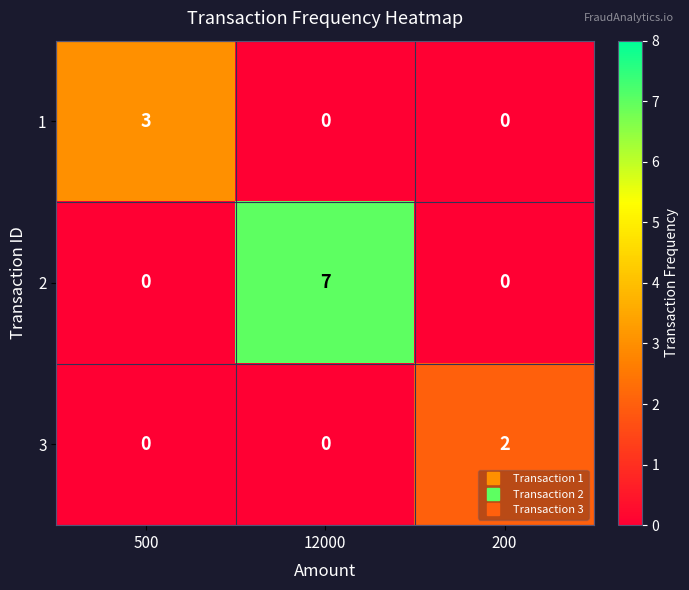

At how many categories does at least one series exceed 0?

3